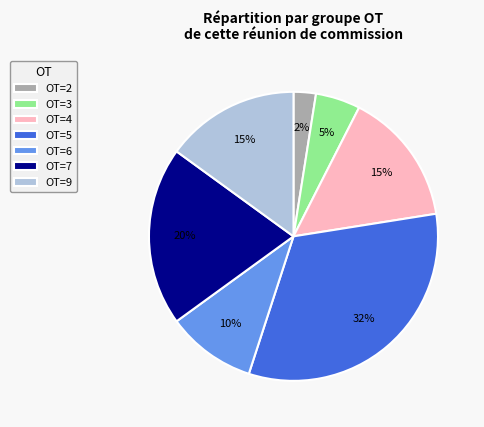

Does OT=5 account for over 50% of the chart?

No